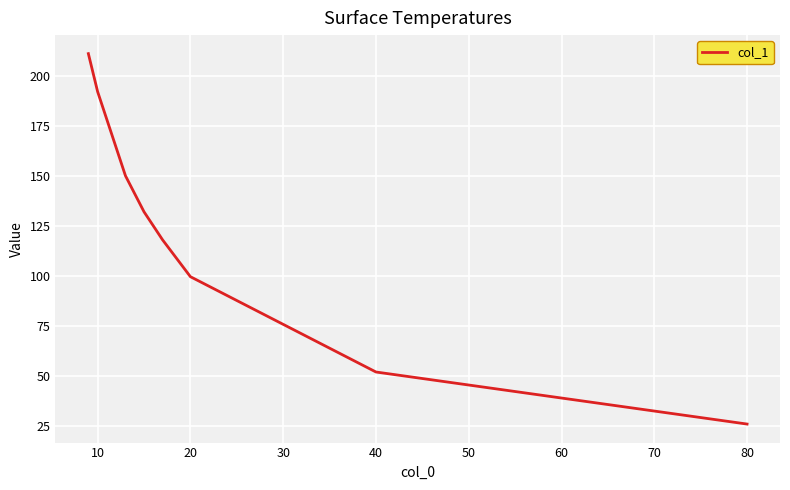

What is the maximum value shown in the chart?

211.0